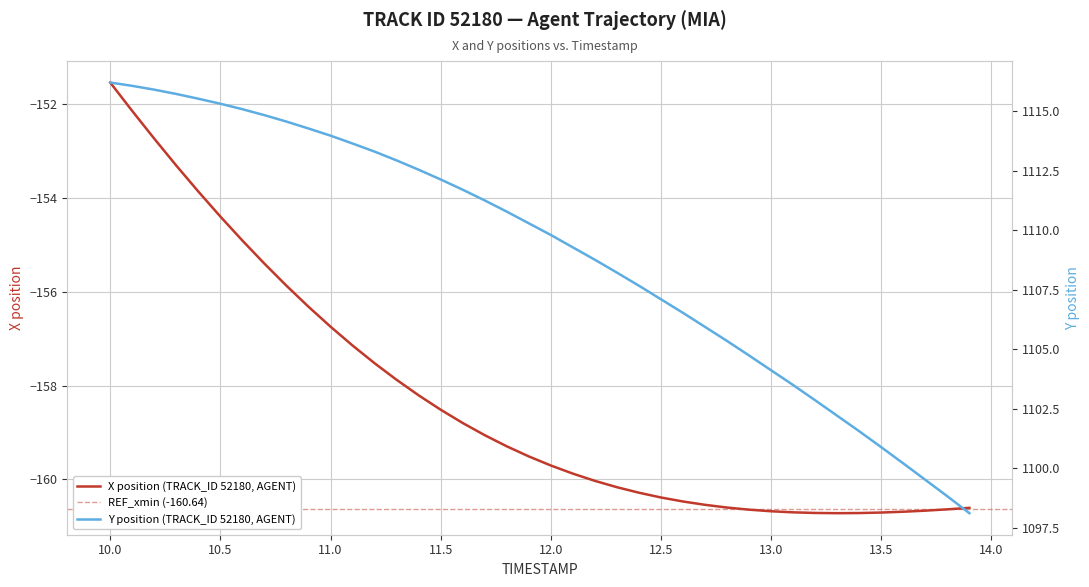

The X position (TRACK_ID 52180, AGENT) series shows -96.3 at 12.5. True or false?

False